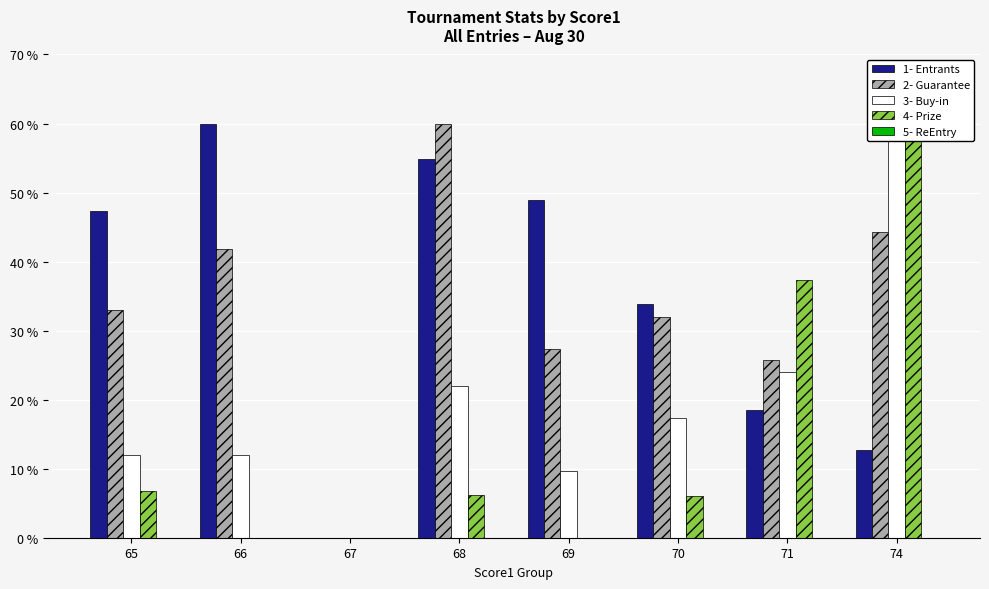

How many data points in 2- Guarantee are less than 32?

3